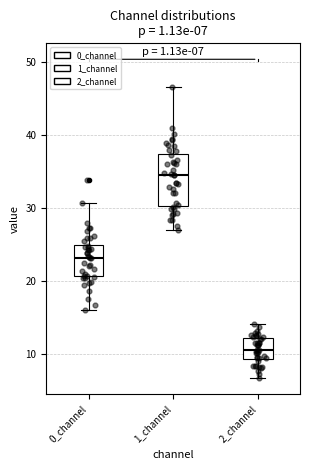

Which box's median line is the highest?

1_channel